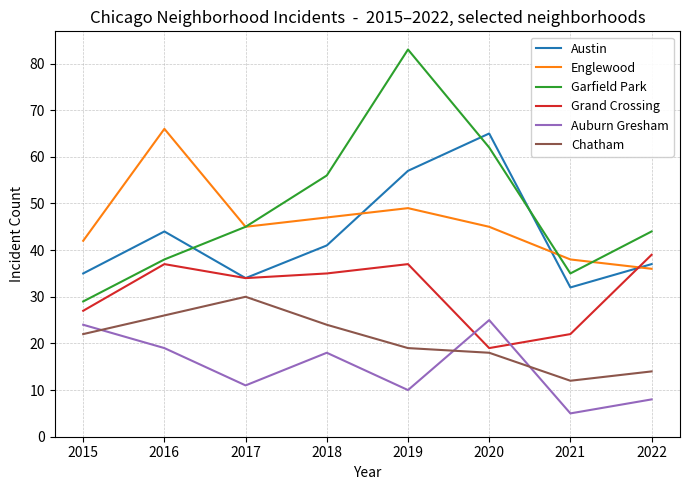

In Austin, how many points are higher than both neighbors (excluding endpoints)?

2